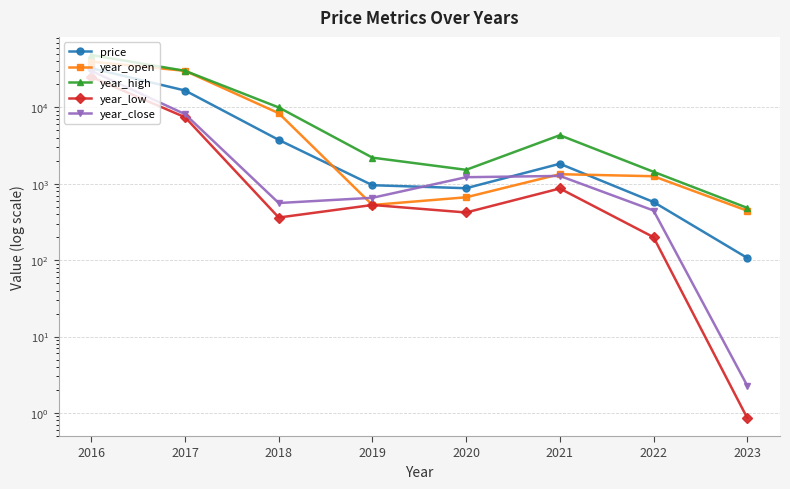

True or false: year_high and year_low cross at least once.

False